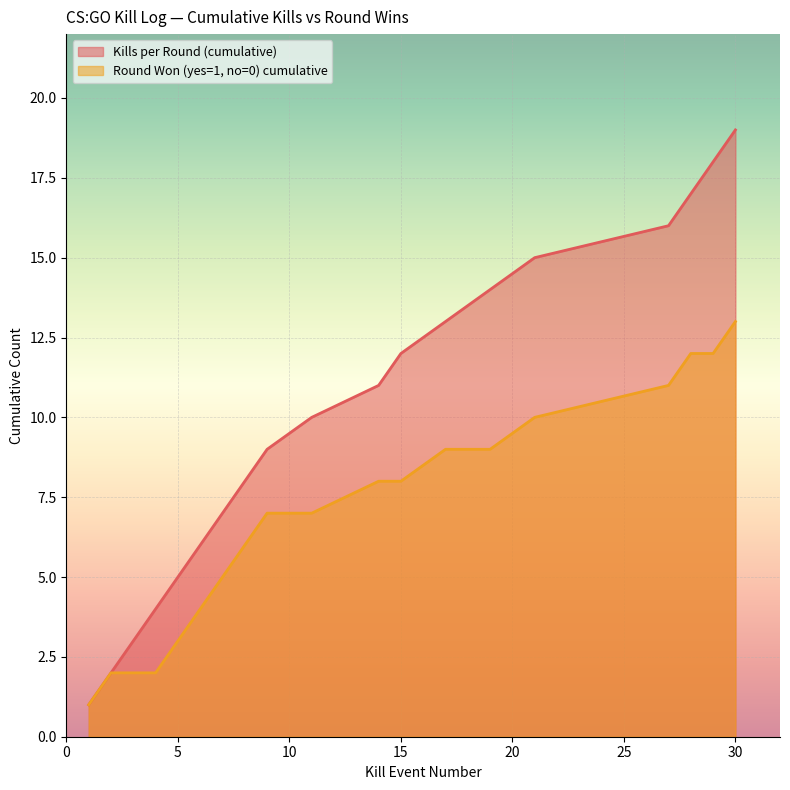

True or false: Round Won (yes=1, no=0) cumulative and Kills per Round (cumulative) intersect in this chart.

False